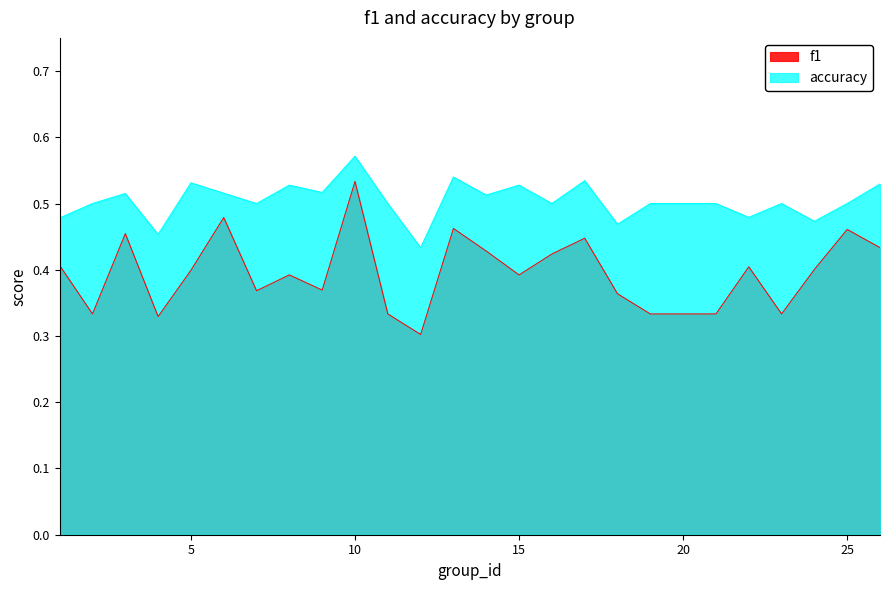

Which series has the largest total across all categories?

accuracy